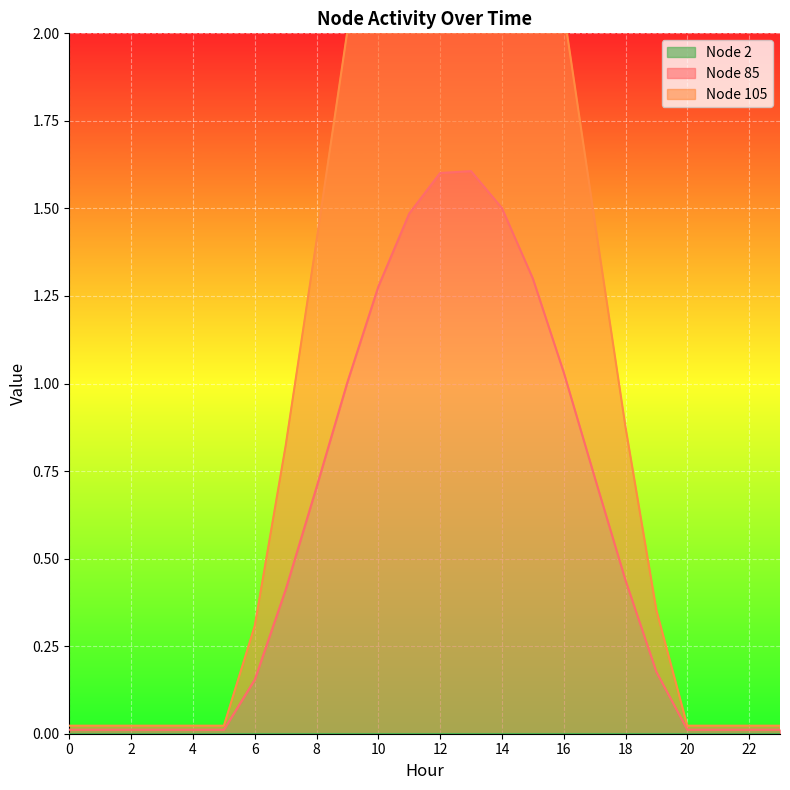

At which category does Node 105 reach its first local peak?

13